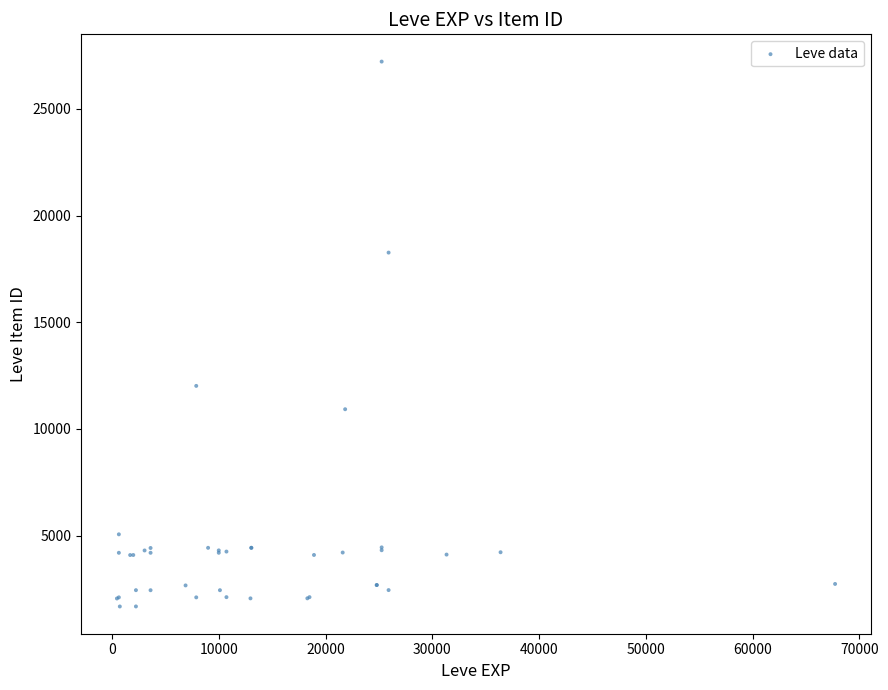

What Y value in the scatter plot is closest to 14448?

12018